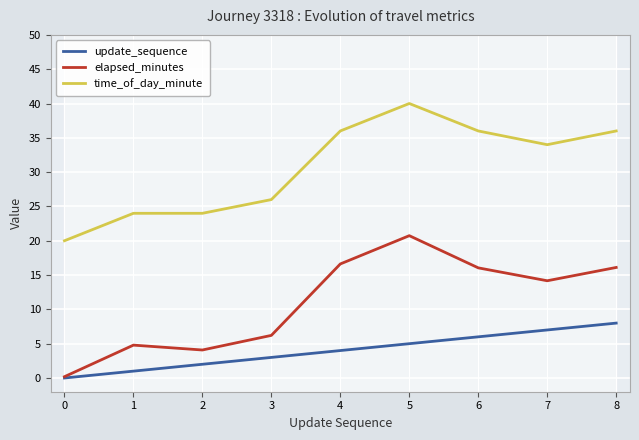

Rank the categories by elapsed_minutes value from lowest to highest.

0, 2, 1, 3, 7, 6, 8, 4, 5